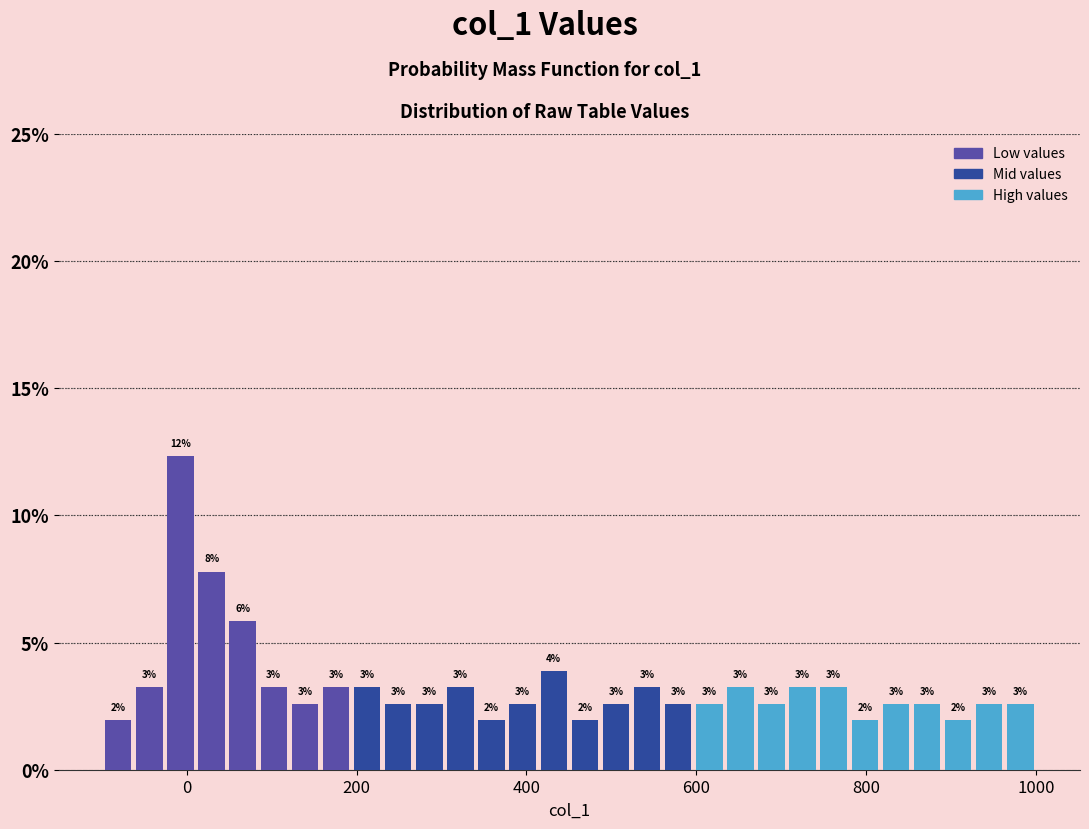

Read against the x-axis, roughly where is the centre of the tallest bar?

0